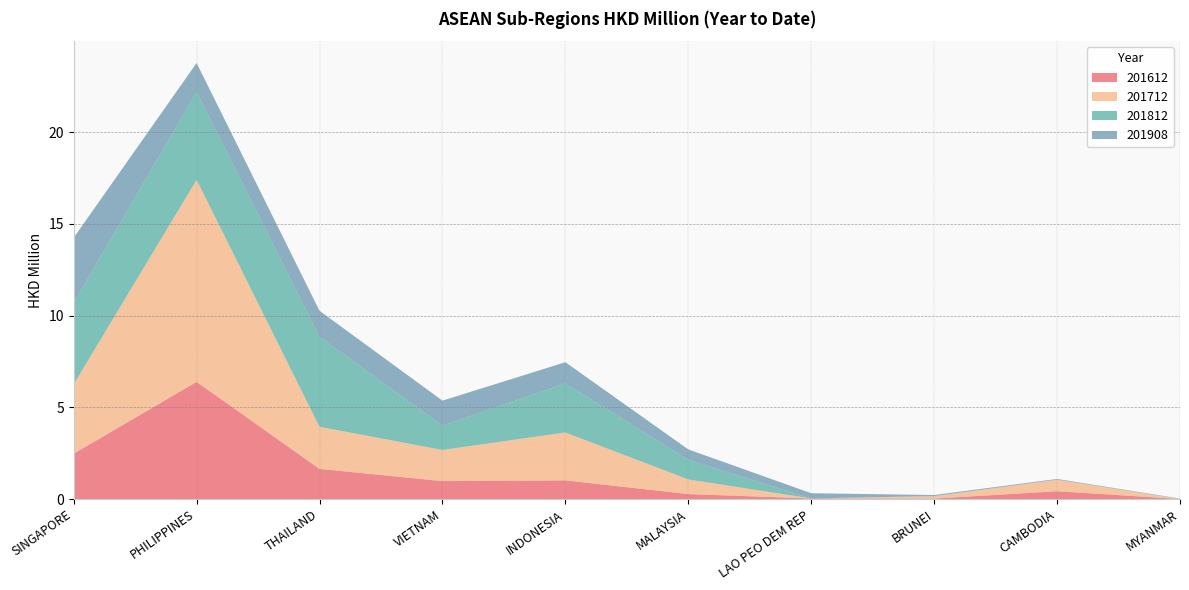

Reading left to right, extract all data points from this chart.

201612: 2.5	6.4	1.6	1.0	1.0	0.3	0.0	0.0	0.4	0.0
201712: 3.8	11.0	2.3	1.7	2.6	0.8	0.0	0.1	0.6	0.0
201812: 4.4	4.8	4.9	1.3	2.7	1.1	0.0	0.0	0.0	0.0
201908: 3.5	1.6	1.4	1.4	1.2	0.6	0.3	0.1	0.0	0.0